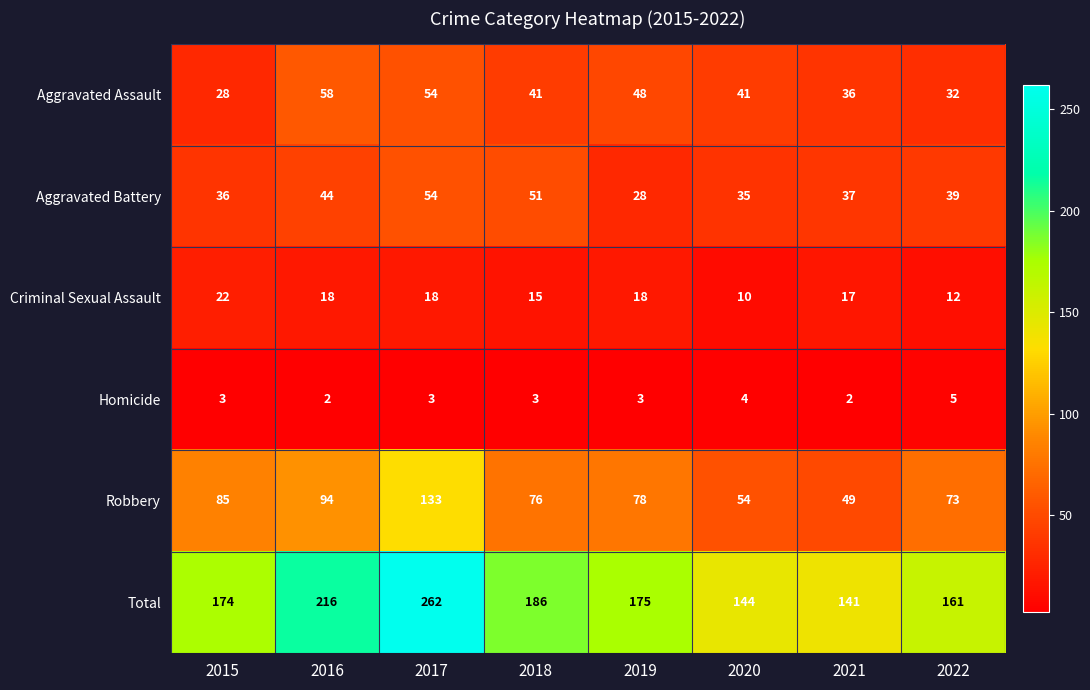

Count the number of categories in the chart.

8